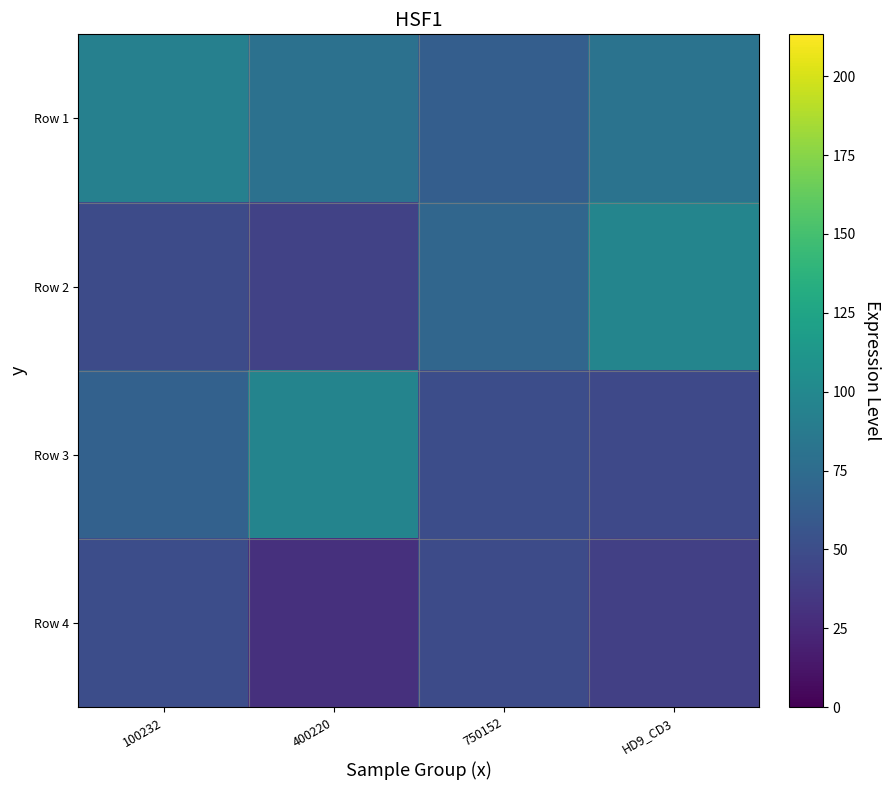

Reading left to right, transcribe all the data shown in this chart.

Row 1: 100232=92.7	400220=79.2	750152=64.0	HD9_CD3=81.5
Row 2: 100232=48.6	400220=42.1	750152=70.2	HD9_CD3=97.4
Row 3: 100232=66.0	400220=96.1	750152=50.0	HD9_CD3=46.8
Row 4: 100232=50.1	400220=29.5	750152=49.1	HD9_CD3=40.1